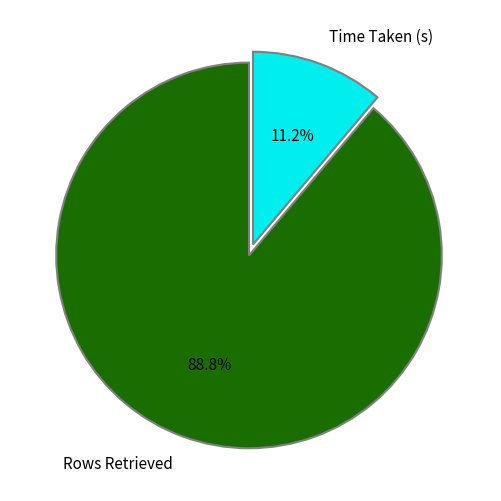

Which has a higher value, Rows Retrieved or Time Taken (s)?

Rows Retrieved